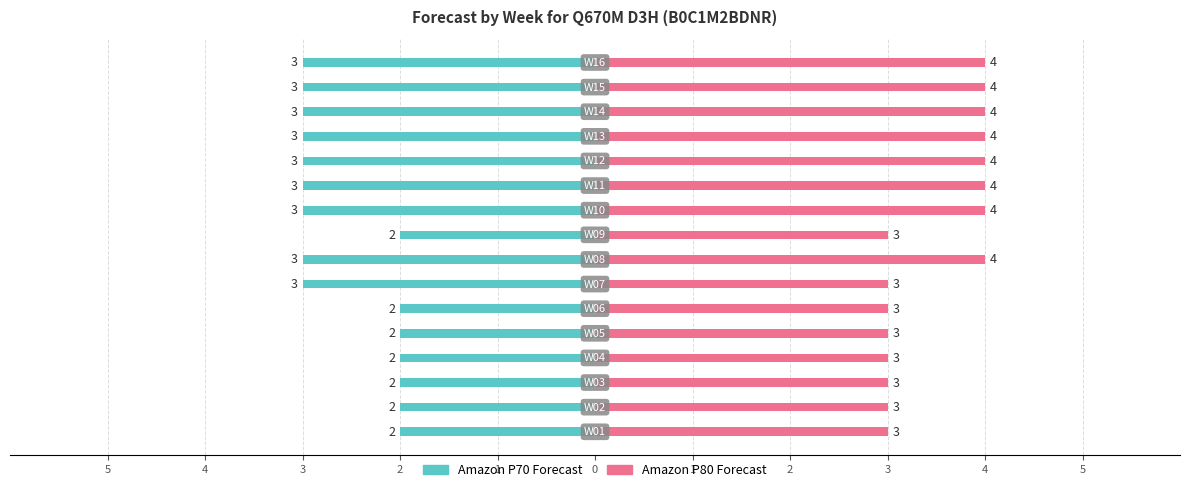

Is it true that Amazon P80 Forecast equals 4 at 4?

True